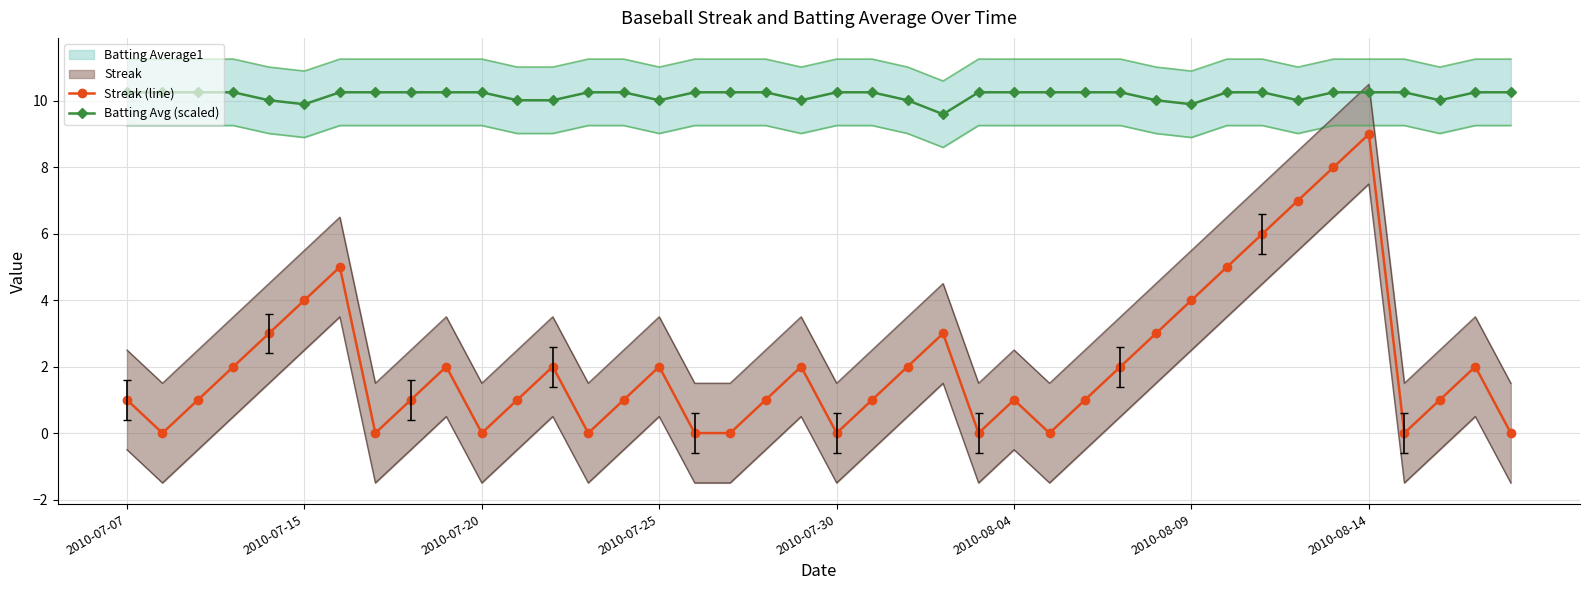

What is the maximum value for Streak (line)?

9.0